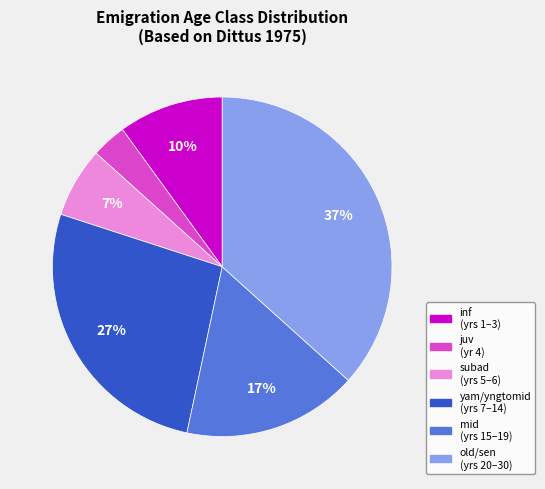

Does any single category account for the majority?

No